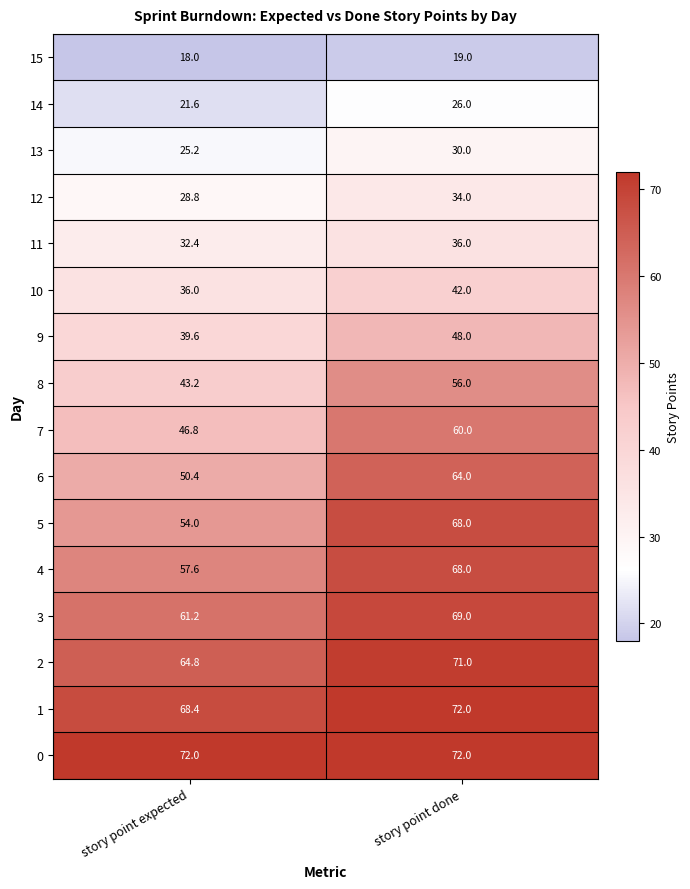

What is the difference between the maximum and minimum values in the 10 series?

6.0